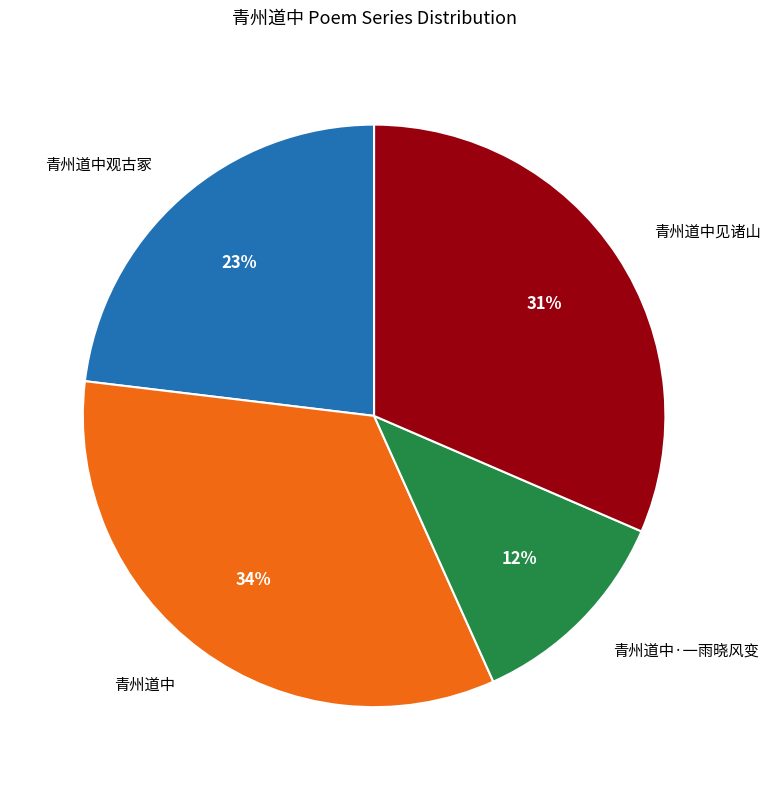

To the nearest percent, what is the difference between the largest and smallest slice percentages?

22%